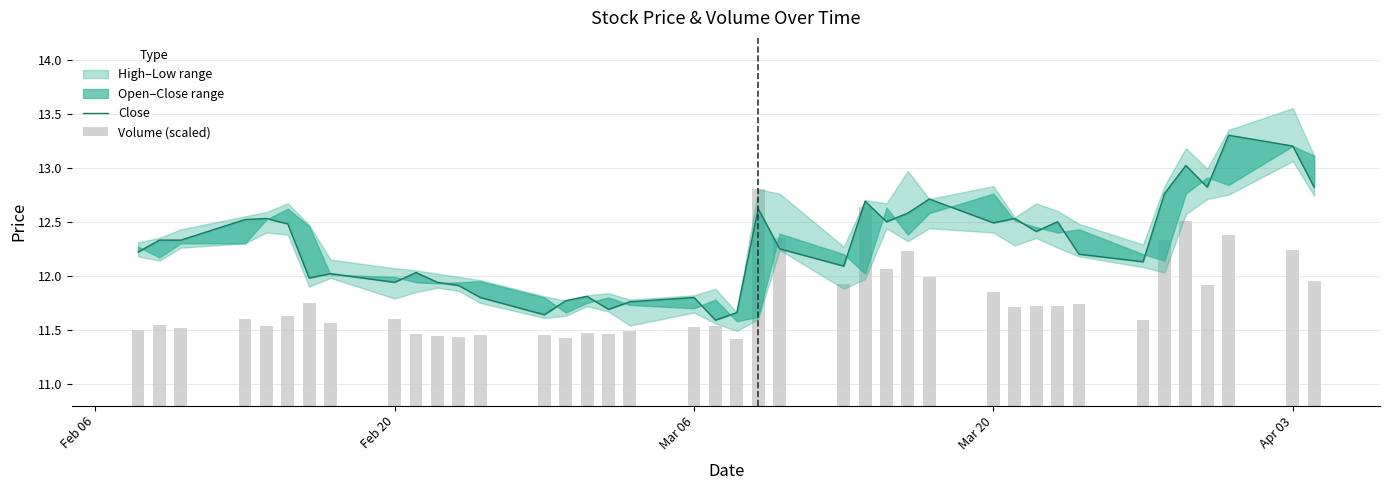

Reading left to right, list all the values displayed in this chart.

Close: 12.2	12.3	12.3	12.5	12.5	12.5	12.0	12.0	11.9	12.0	11.9	11.9	11.8	11.6	11.8	11.8	11.7	11.8	11.8	11.6	11.7	12.6	12.2	12.1	12.7	12.5	12.6	12.7	12.5	12.5	12.4	12.5	12.2	12.1	12.8	13.0	12.8	13.3	13.2	12.8
Volume (scaled): 11.5	11.5	11.5	11.6	11.5	11.6	11.8	11.6	11.6	11.5	11.4	11.4	11.5	11.5	11.4	11.5	11.5	11.5	11.5	11.5	11.4	12.8	12.4	11.9	12.6	12.1	12.2	12.0	11.8	11.7	11.7	11.7	11.7	11.6	12.3	12.5	11.9	12.4	12.2	12.0